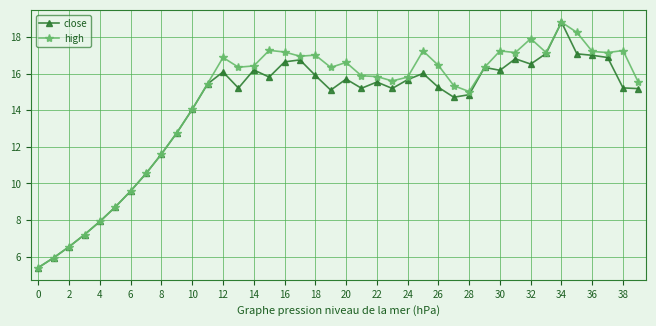

What is the lowest value of the high series?

5.4